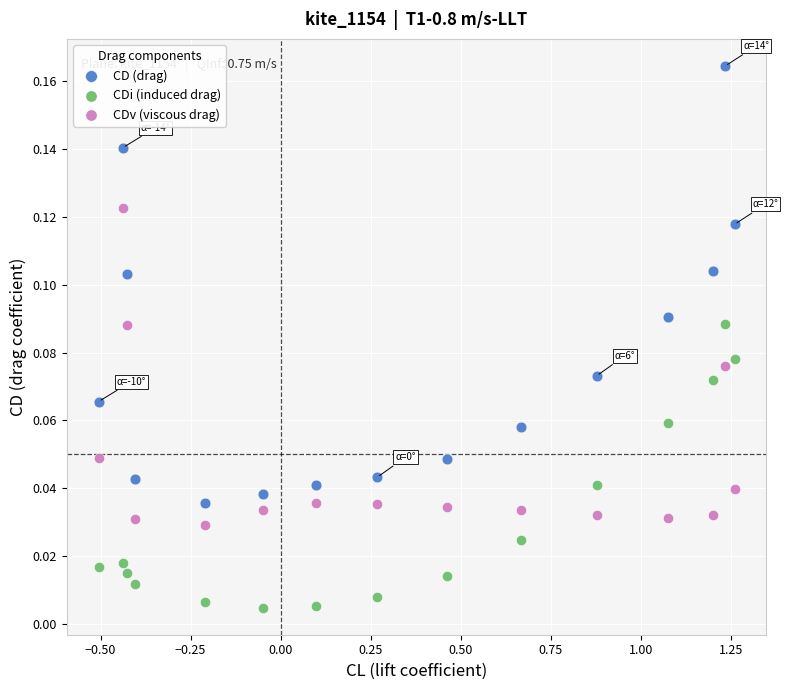

Which series contains the lowest Y value?

CDi (induced drag)